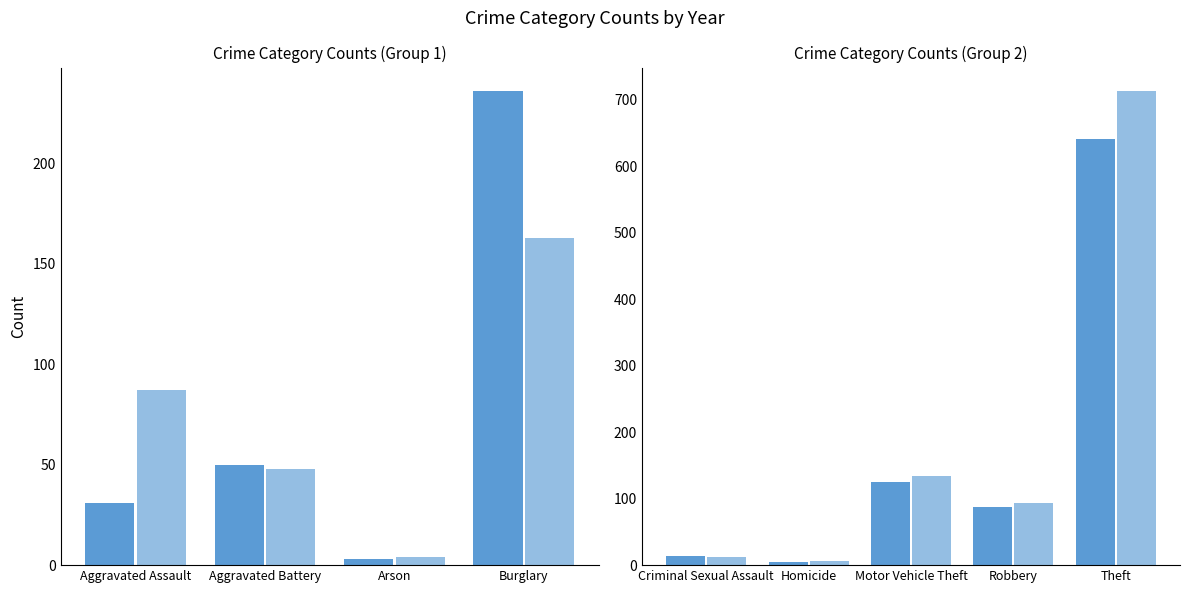

The value of 2017 at Motor Vehicle Theft is 256. True or false?

False